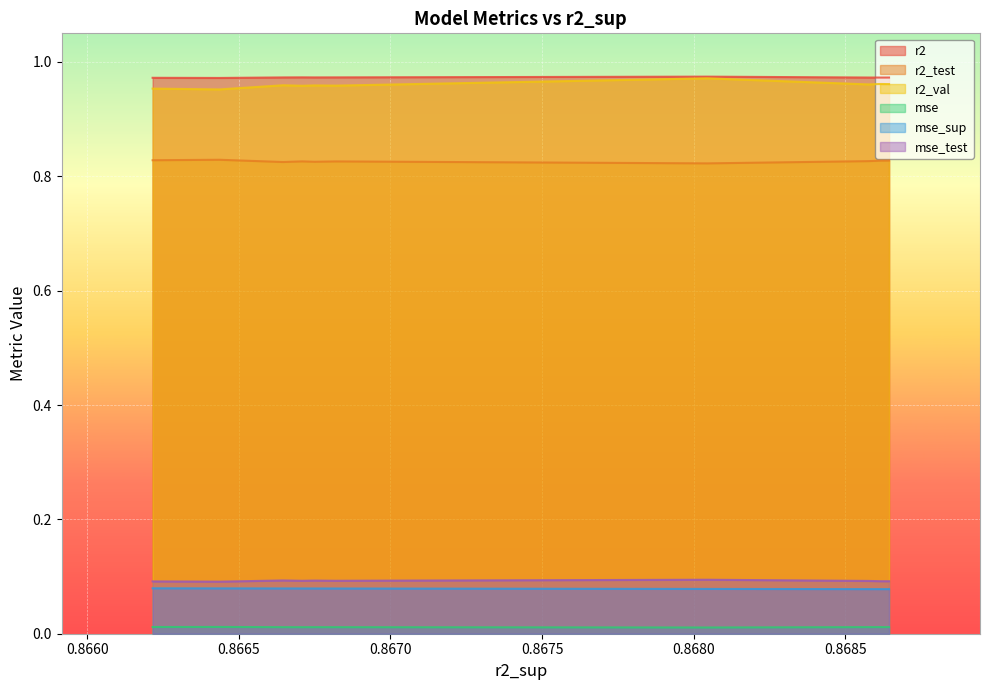

What are all the series names shown in the legend?

r2, r2_test, r2_val, mse, mse_sup, mse_test